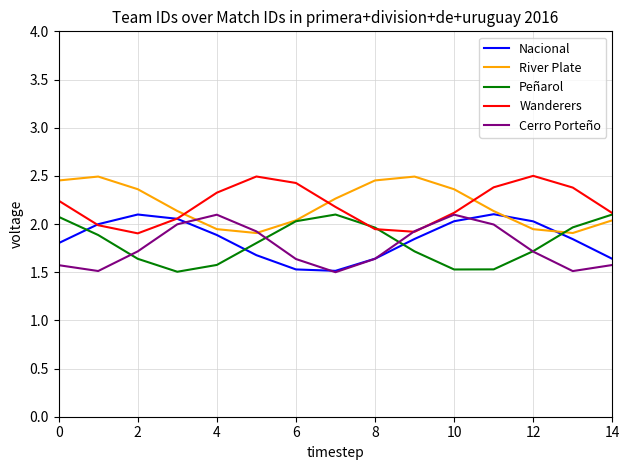

What is the minimum value shown in the chart?

1.5